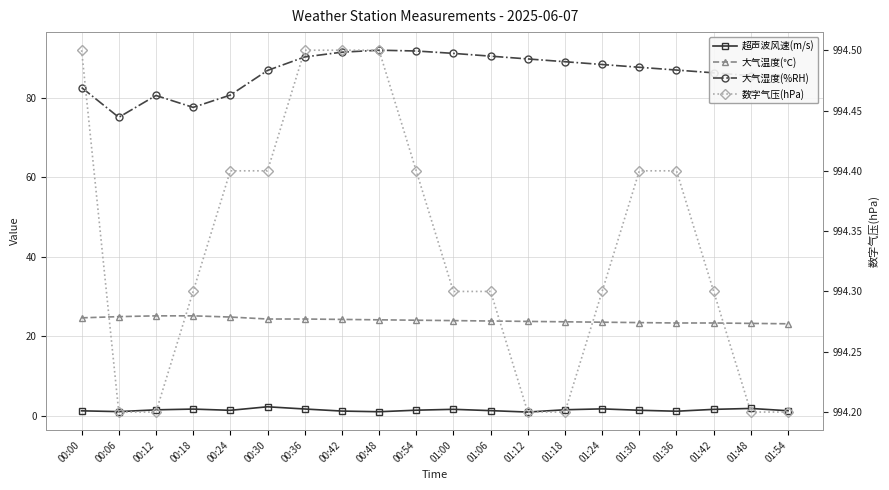

At how many categories does at least one series exceed 437?

20